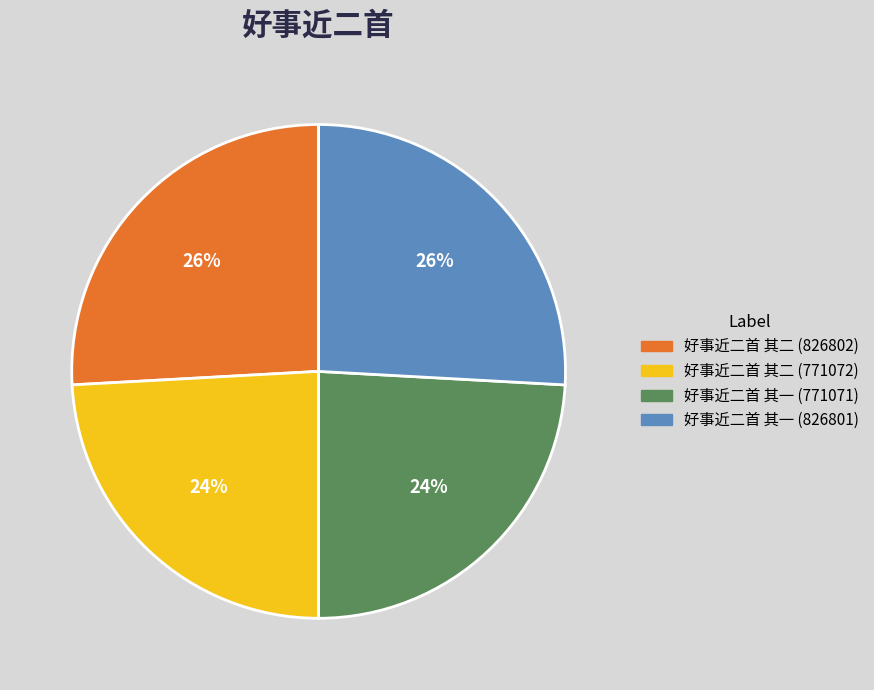

To the nearest percent, what percentage of the pie is 好事近二首 其二 (826802)?

26%